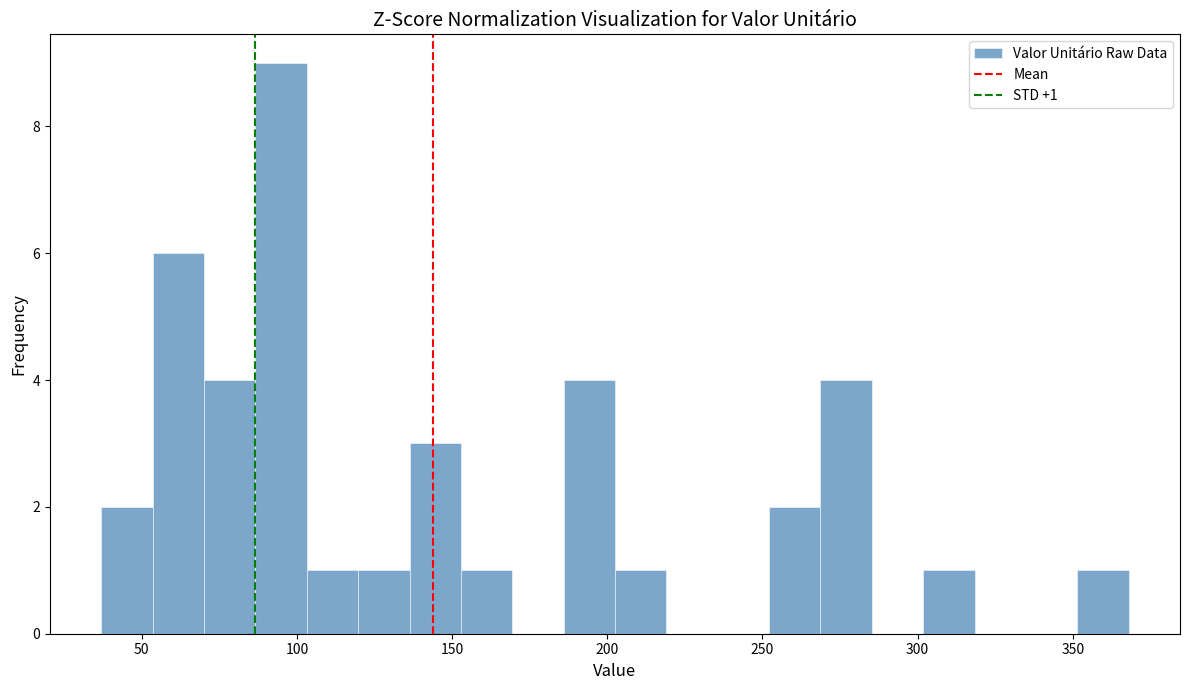

Read against the x-axis, roughly where is the centre of the tallest bar?

95